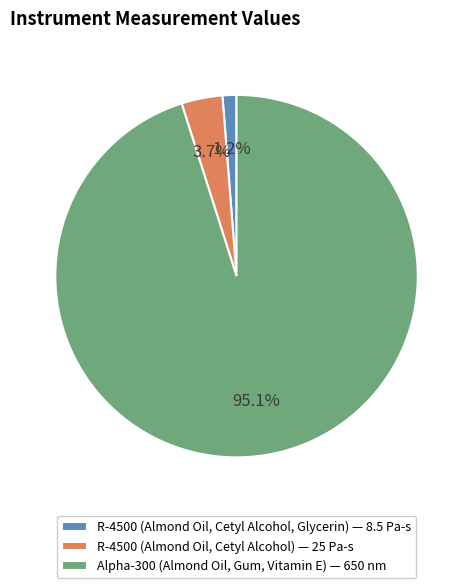

Combined, do R-4500 (Almond Oil, Cetyl Alcohol) — 25 Pa-s and R-4500 (Almond Oil, Cetyl Alcohol, Glycerin) — 8.5 Pa-s account for over 50%?

No